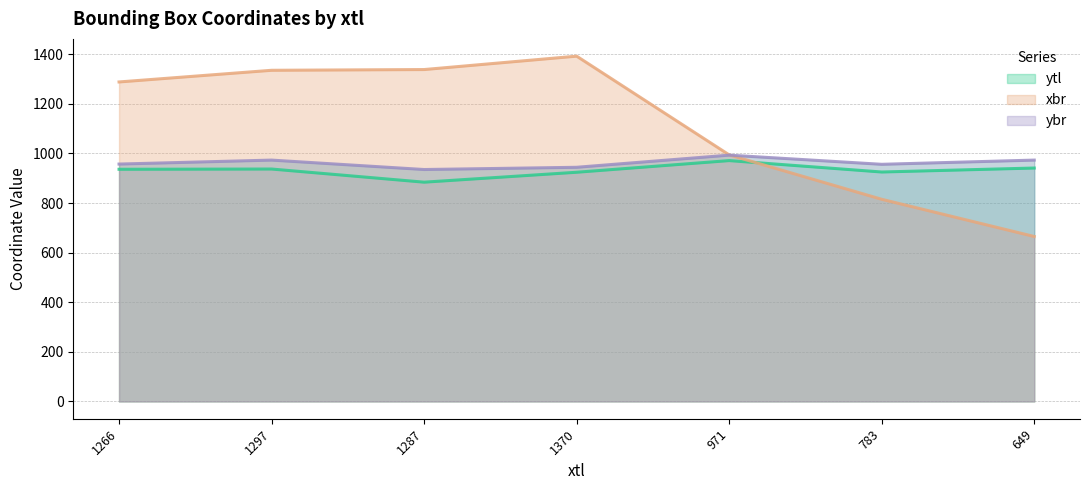

Reading right to left, list all the values displayed in this chart.

ytl: 941	925	971	924	884	937	936
xbr: 665	815	994	1392	1338	1335	1288
ybr: 973	956	993	944	935	973	957